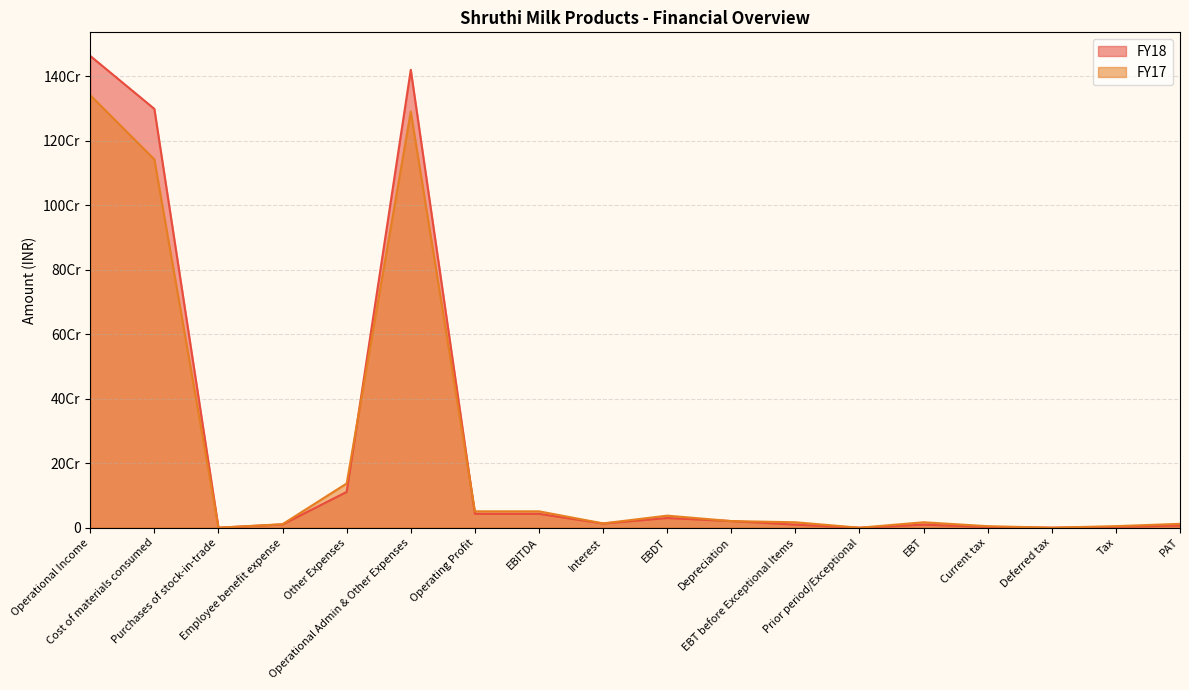

Is it true that FY18 equals 3919899 at Interest?

False